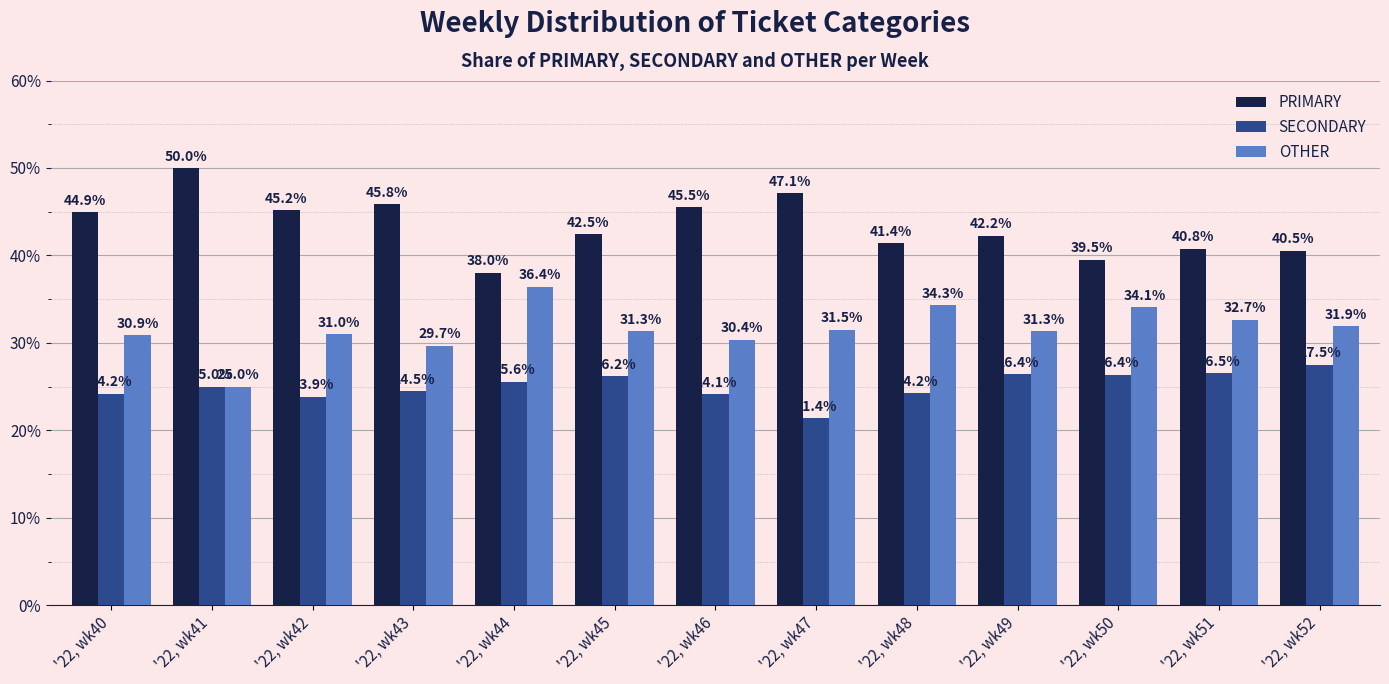

The SECONDARY series shows 34.6 at '22, wk48. True or false?

False